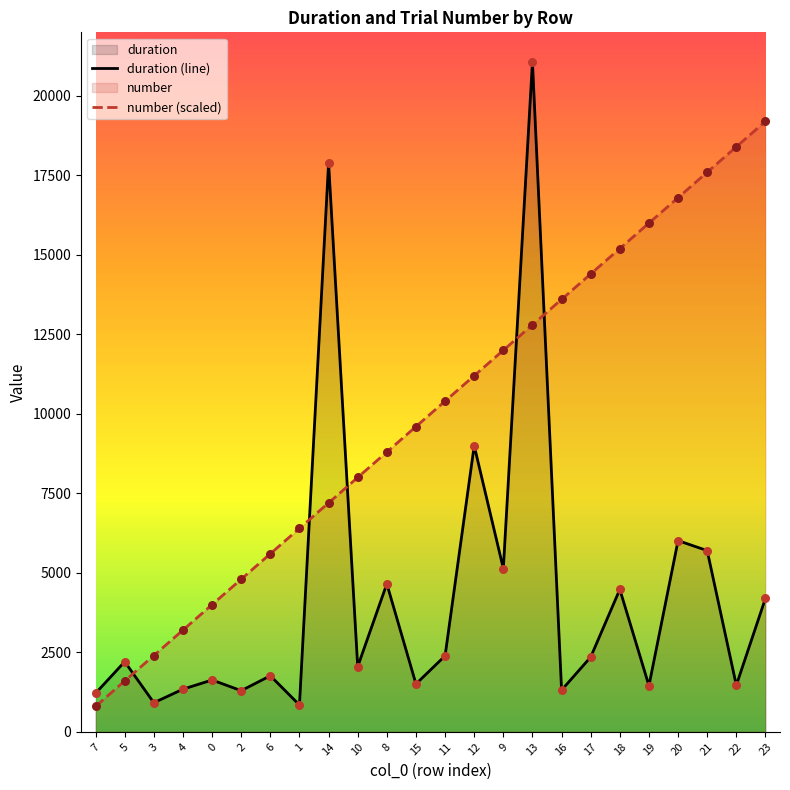

What is the total value across all series at 23?

23397.6